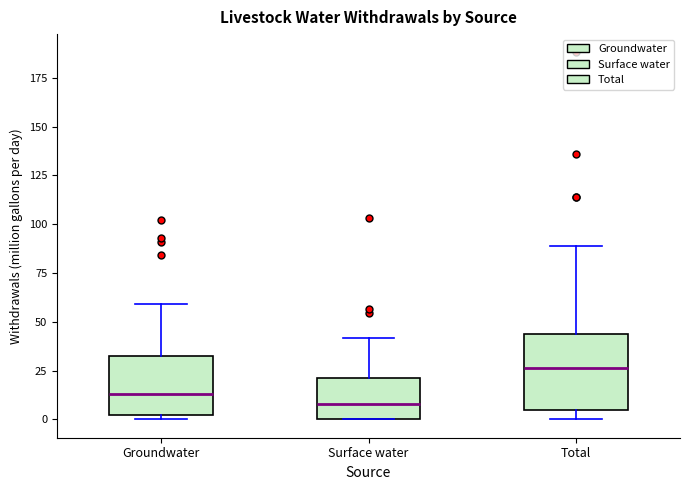

Where does the upper whisker of the box for Groundwater end on the y-axis? The values are not printed on the chart, so give them approximately, as read against the axis.

60